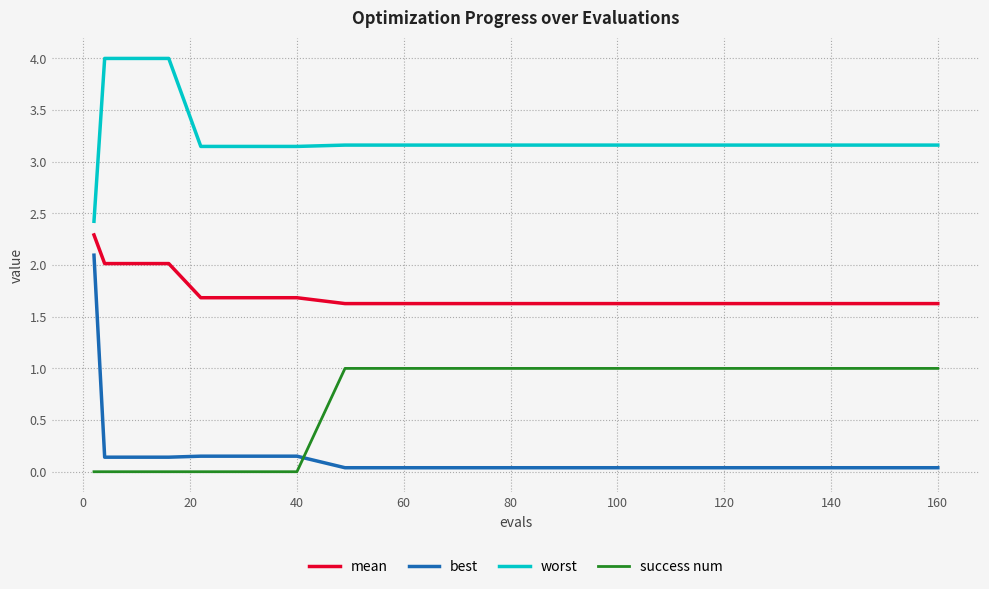

Which series has the largest range (max minus min)?

best